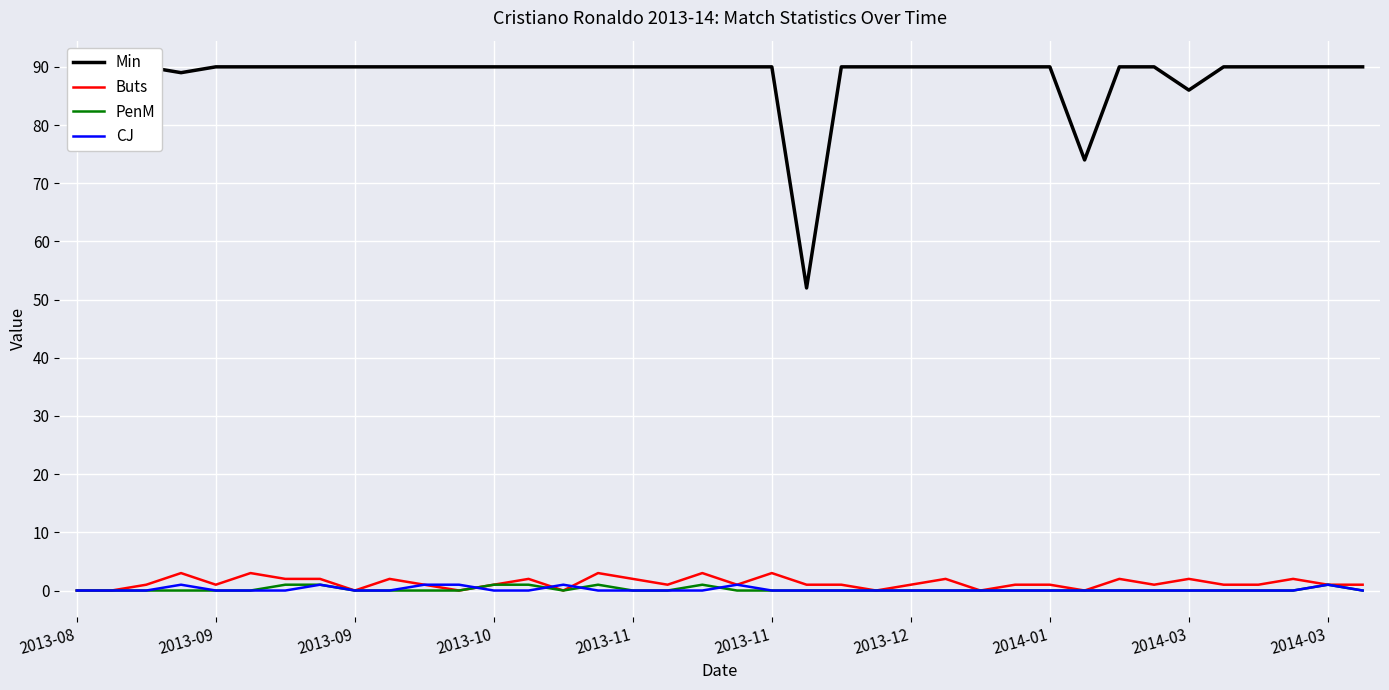

True or false: PenM and Buts cross at least once.

False